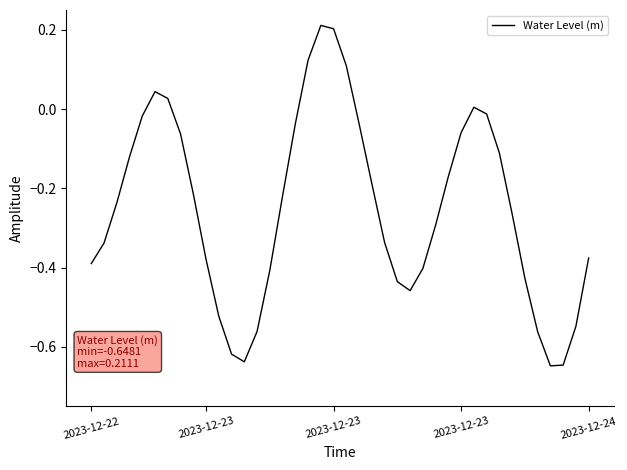

What is the difference between the maximum and minimum values?

0.9